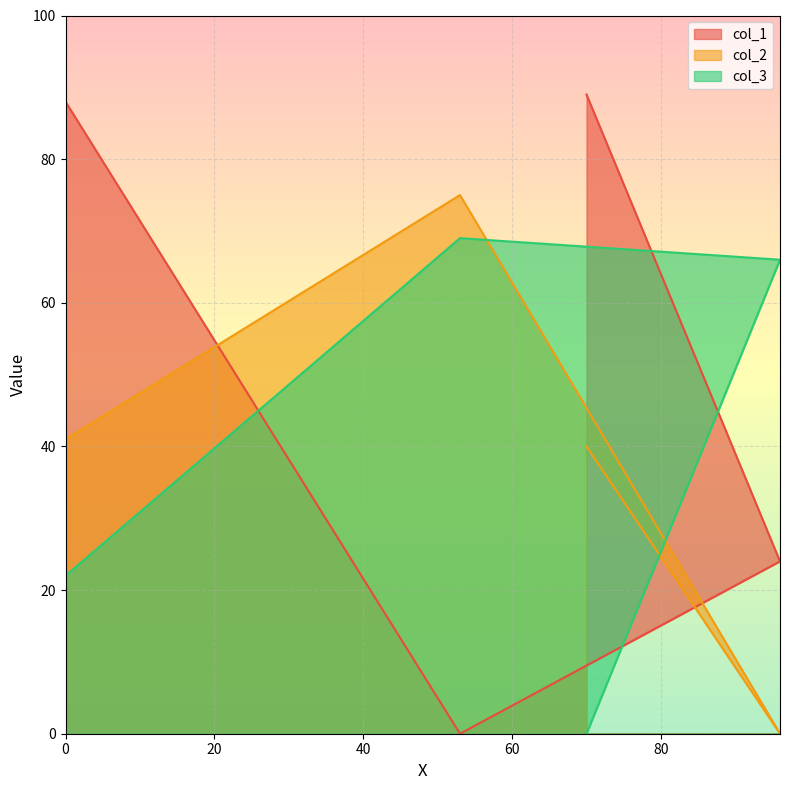

What is the maximum value shown in the chart?

89